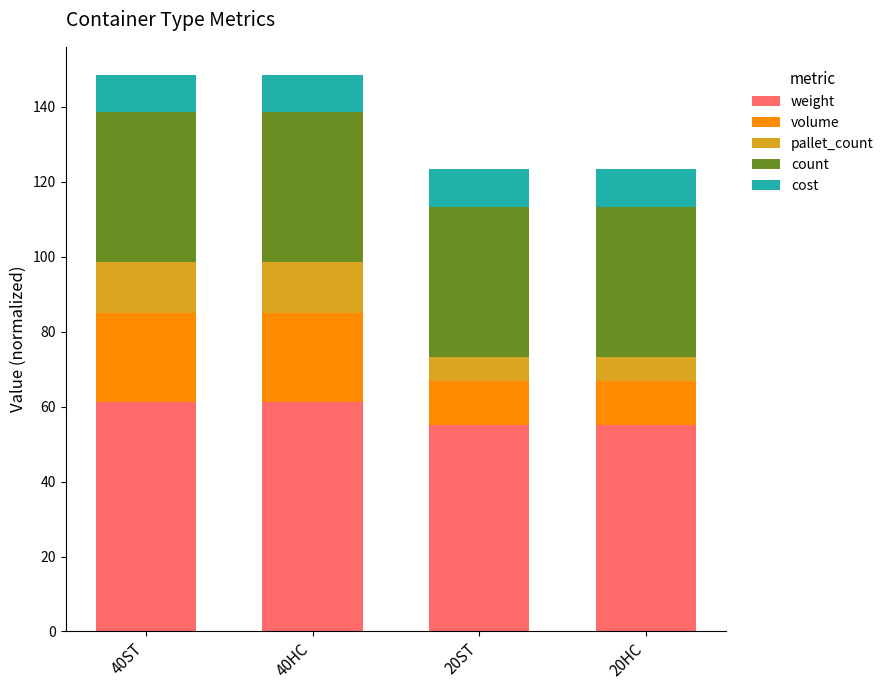

What is the difference between the second highest and second lowest values in the weight series?

6.1